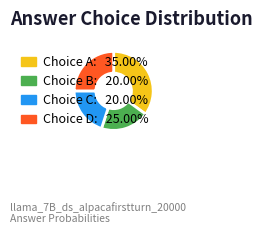

Is there any slice that represents more than half of the pie?

No